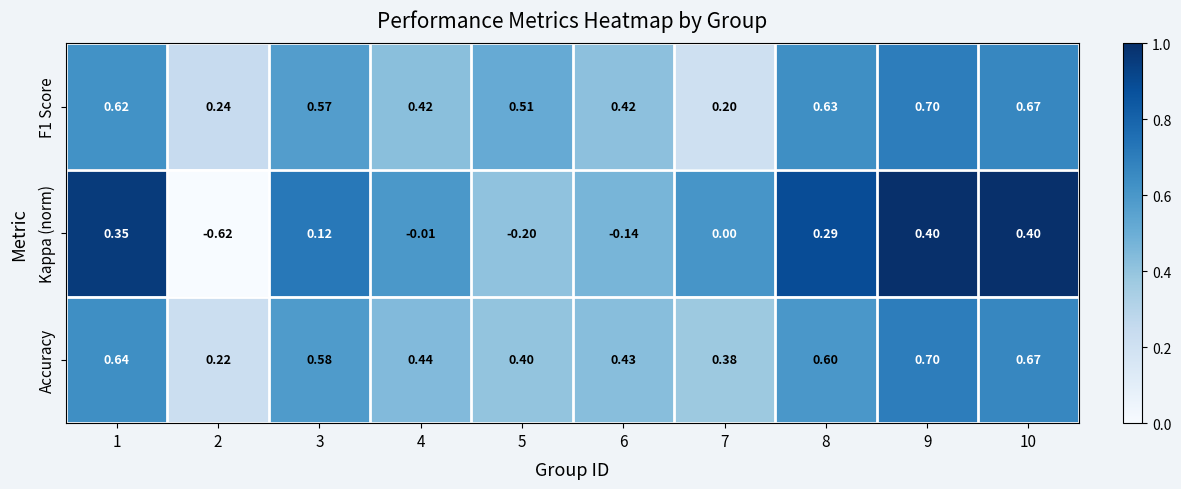

Is the value of F1 Score at 10 greater than the value of Kappa (norm) at 6?

Yes